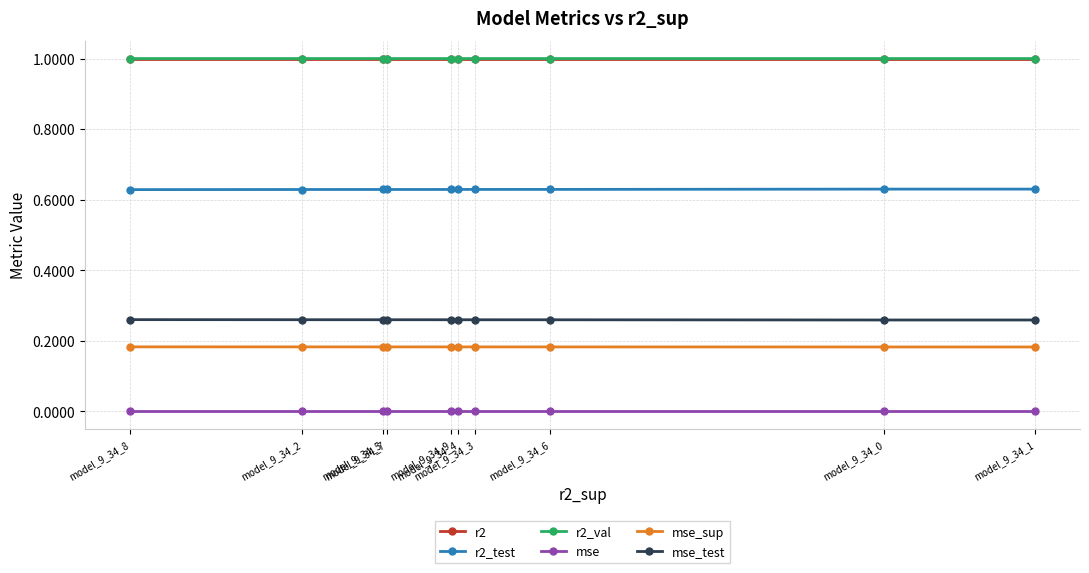

What is the value of the r2_val point at the 2nd from the left?

1.0